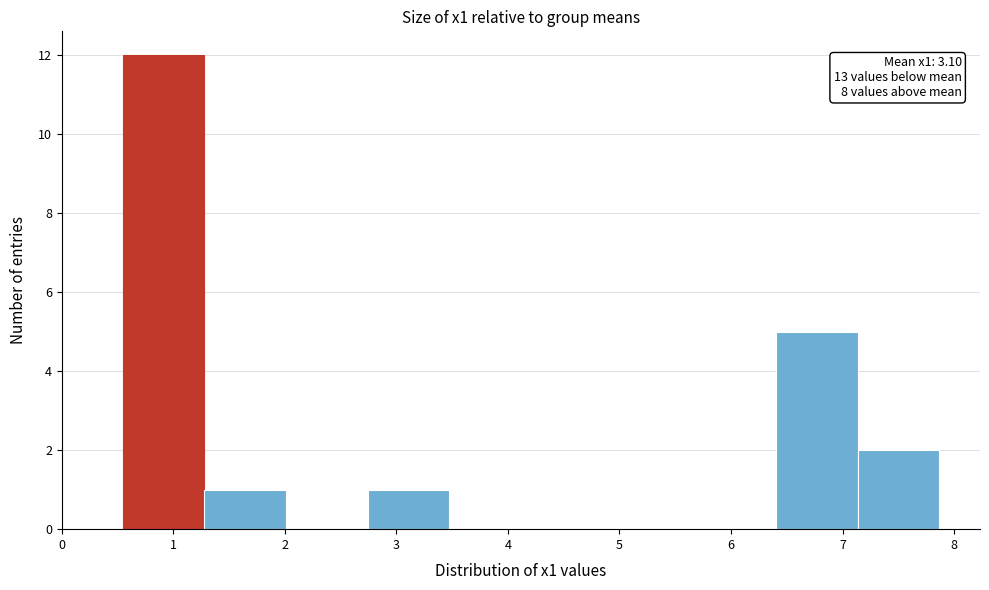

Which range on the x-axis has the tallest bar?

0.5 to 1.3